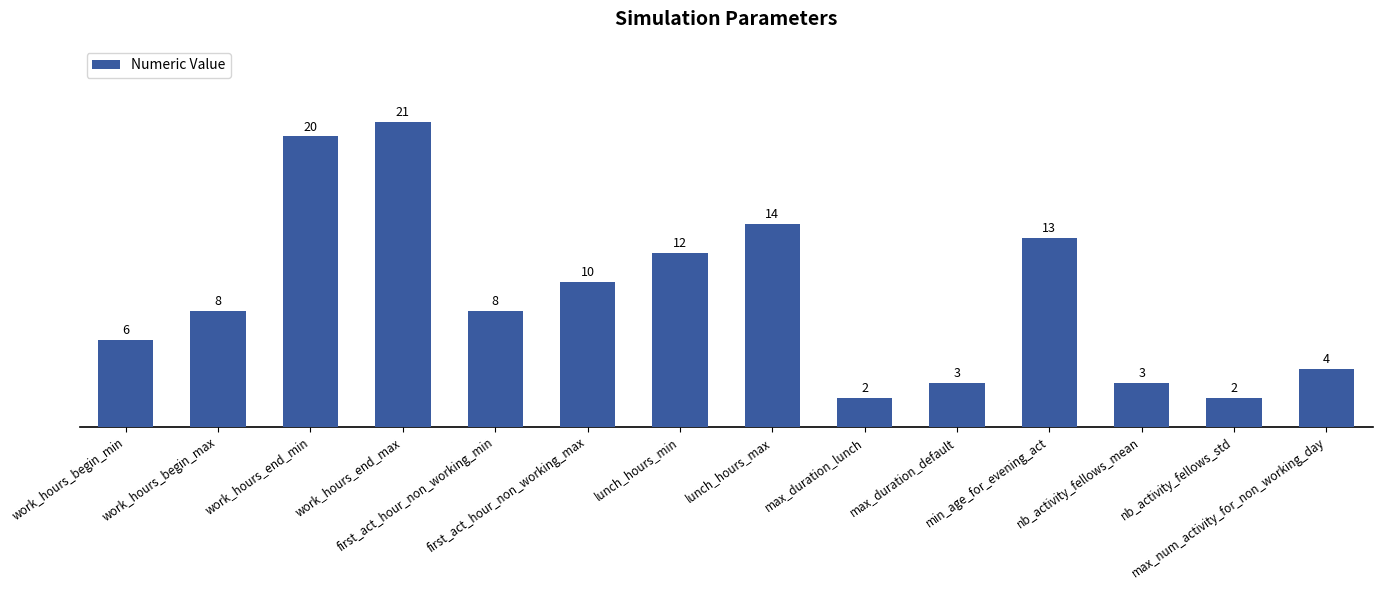

The chart shows a value of 2 at max_duration_lunch. True or false?

True